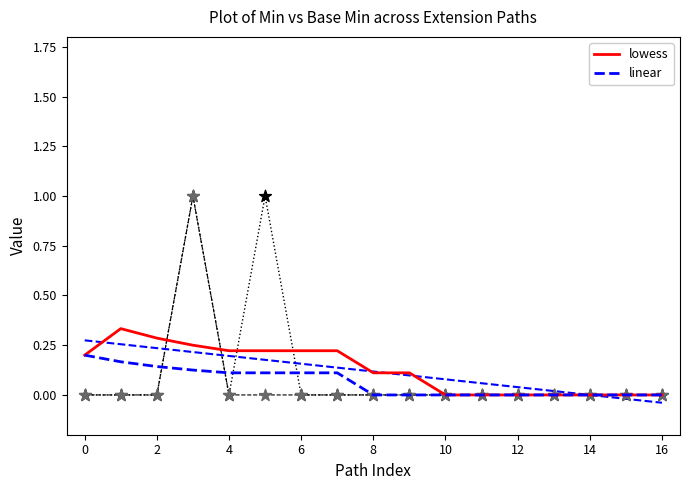

At which category is the sum across all series the highest?

1